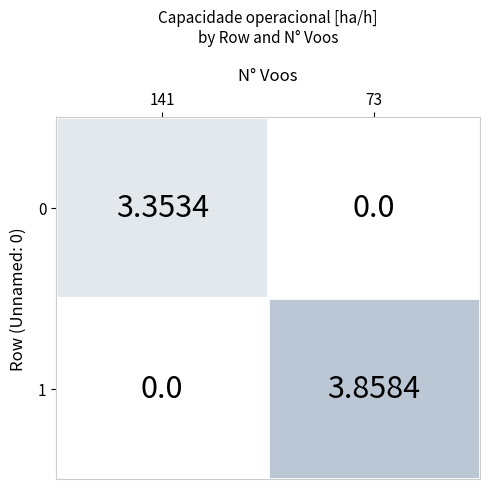

At which label is 0 closest to 3?

141